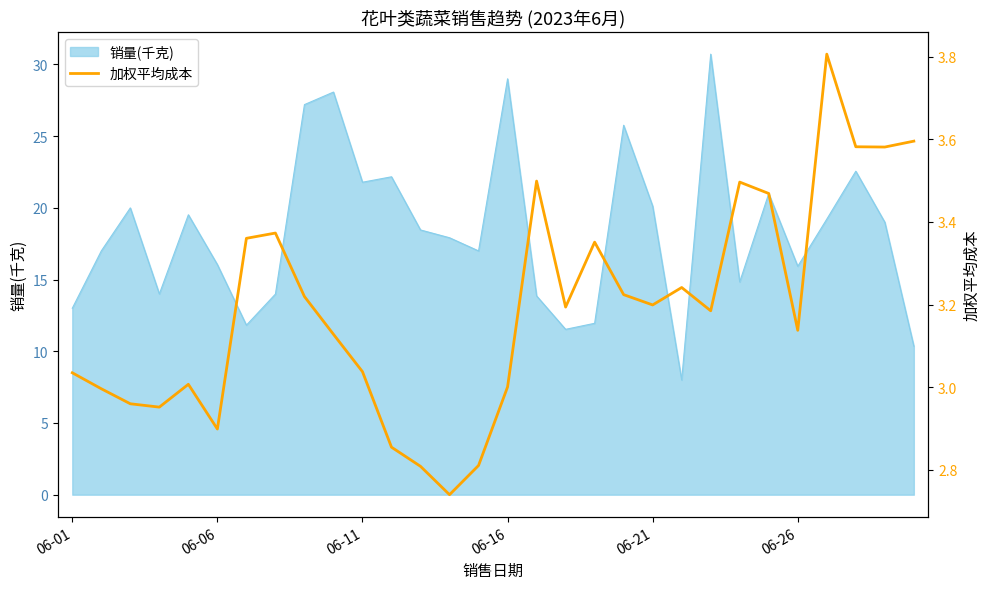

True or false: 销量(千克) has a value of 21.8 at 06-11.

True